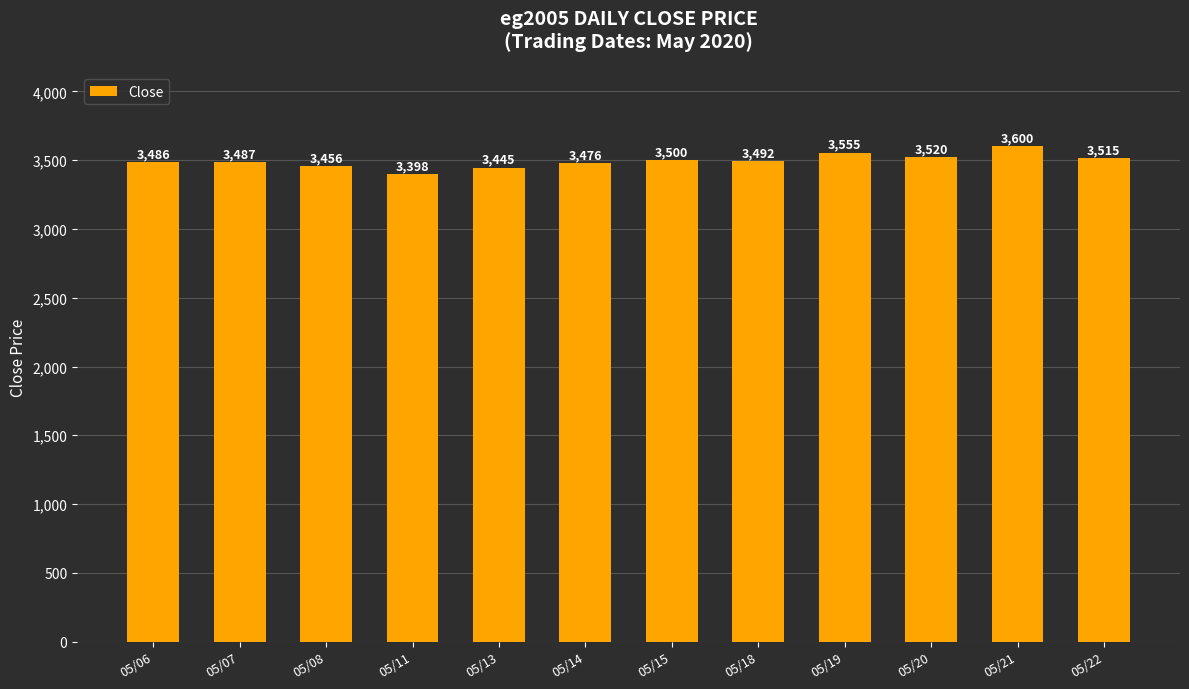

What is the difference between the maximum and minimum values?

202